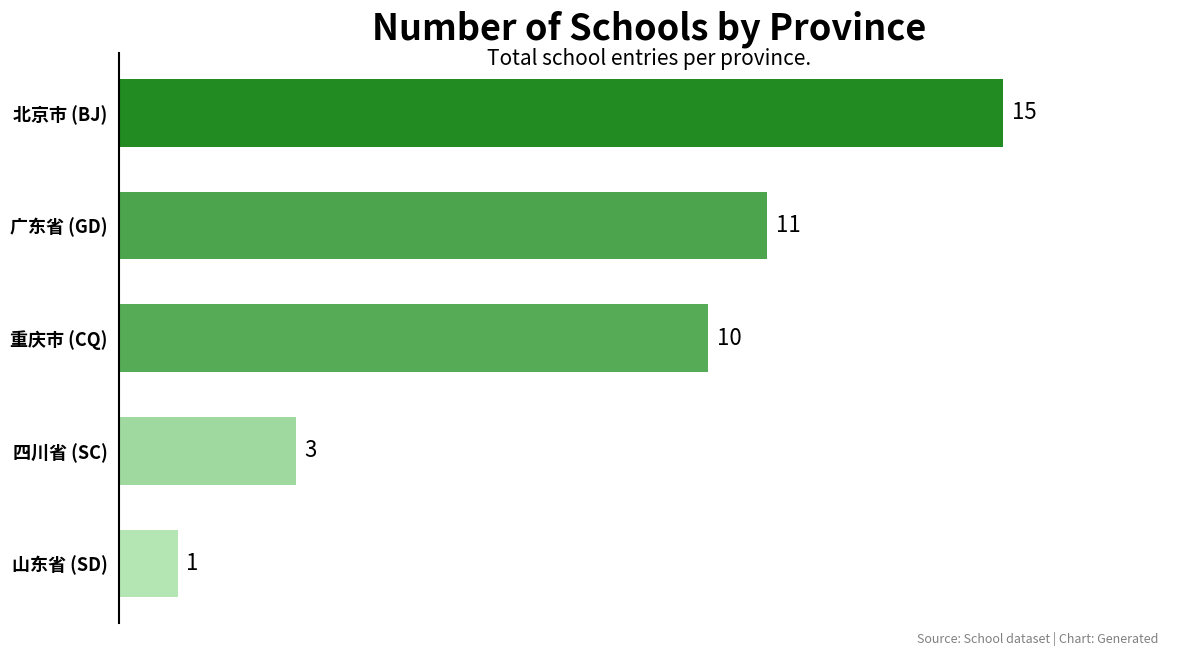

What is the difference between the values at 山东省 (SD) and 重庆市 (CQ)?

9